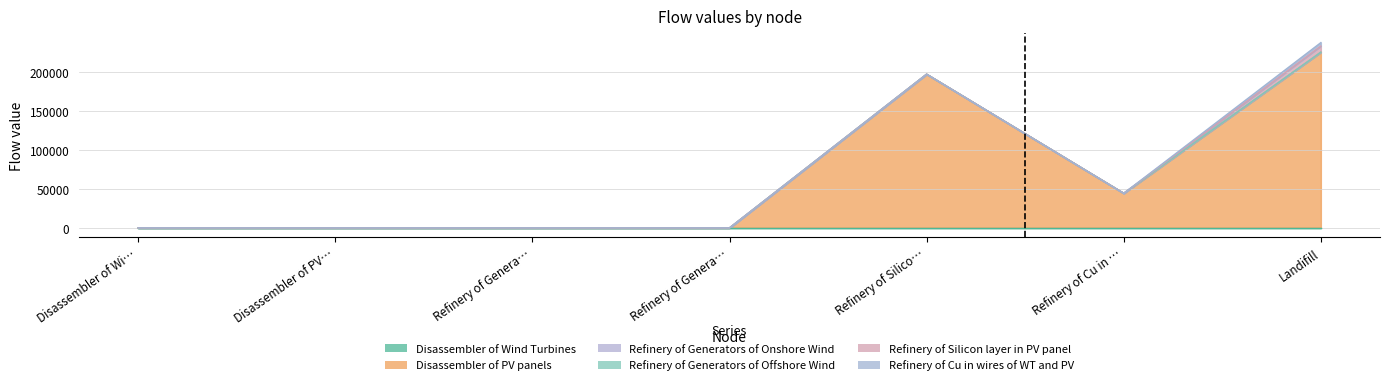

At which category does Disassembler of Wind Turbines reach its first local peak?

Refinery of Generators of Onshore Wind